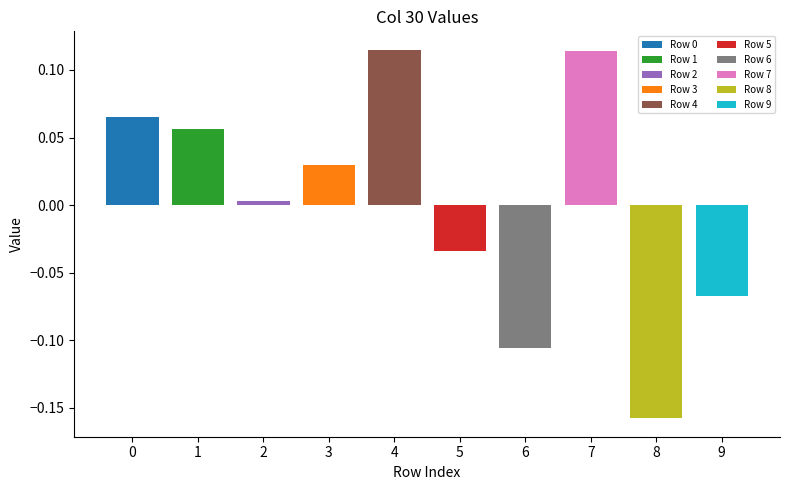

List the labels in order of value, largest first.

4, 7, 0, 1, 3, 2, 5, 9, 6, 8